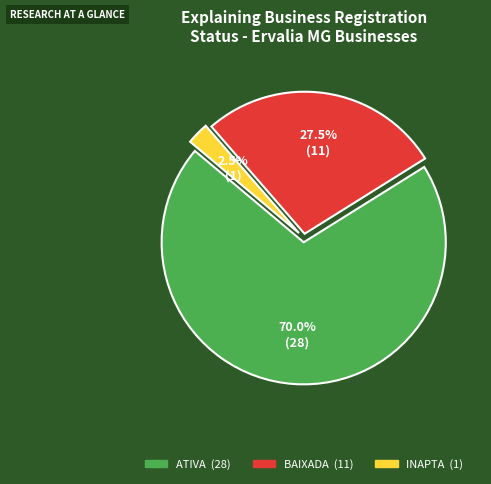

Is there any slice that represents more than half of the pie?

Yes